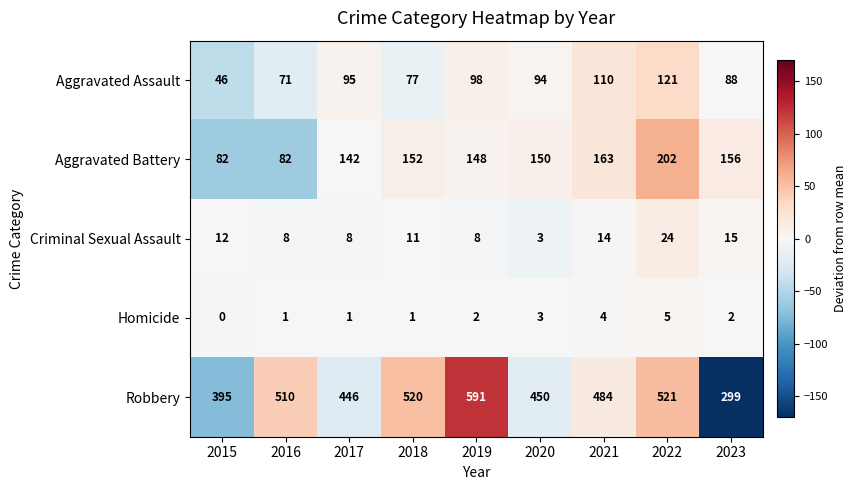

At which category is the sum across all series the highest?

2022